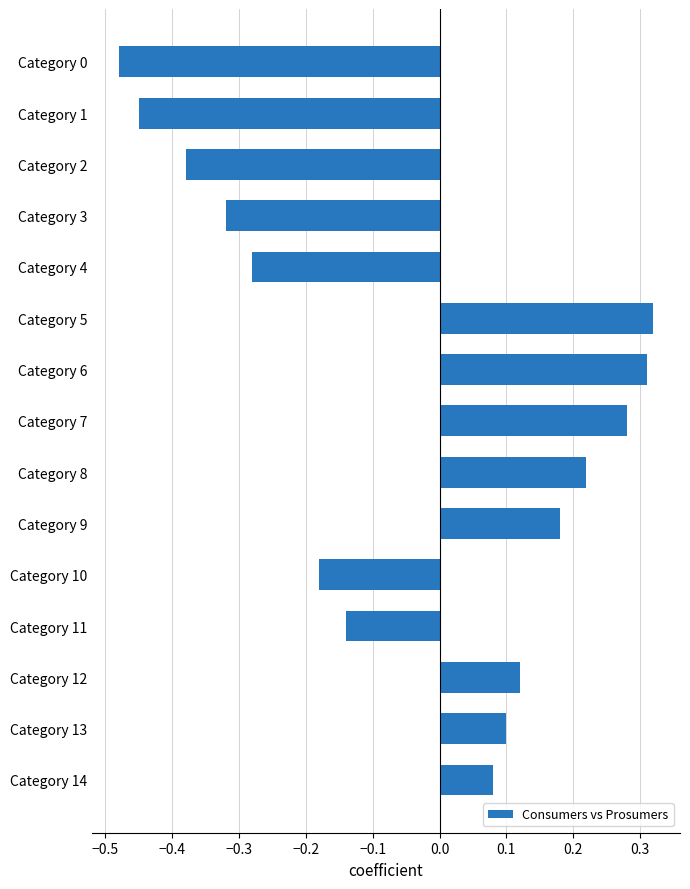

At which label is the value closest to 0?

Category 14